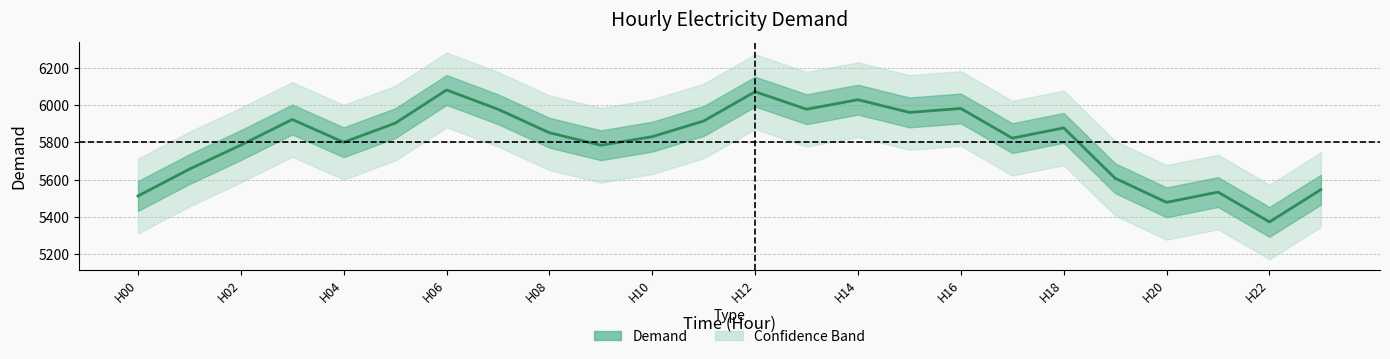

What is the difference between the second highest and minimum values?

698